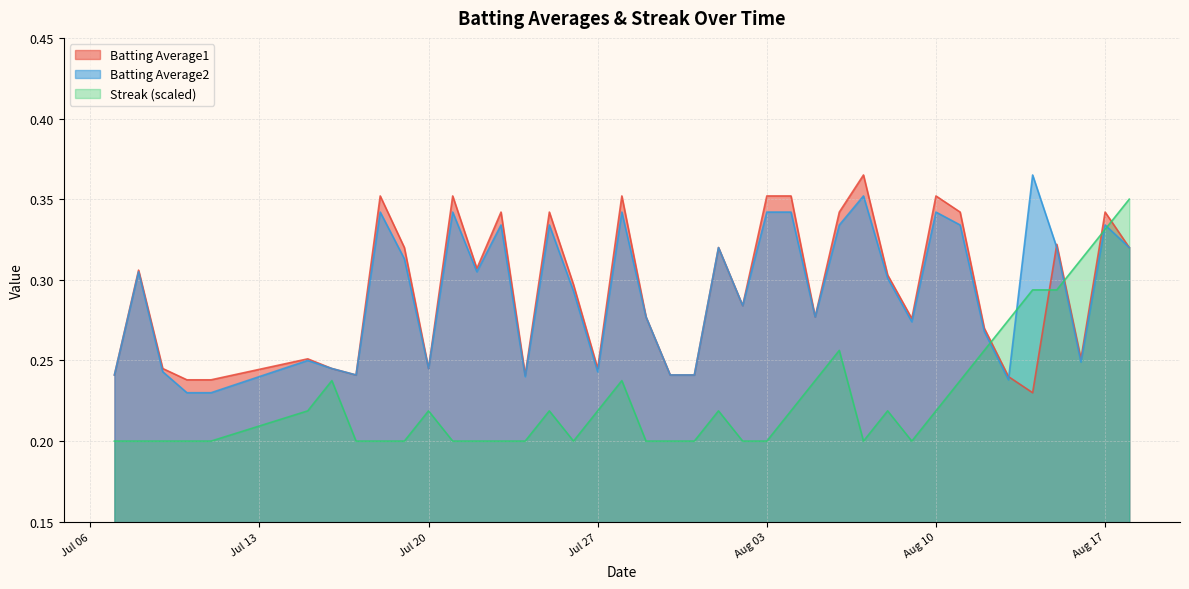

Between which two adjacent categories do Streak and Batting Average2 first intersect?

2010-08-12 and 2010-08-13